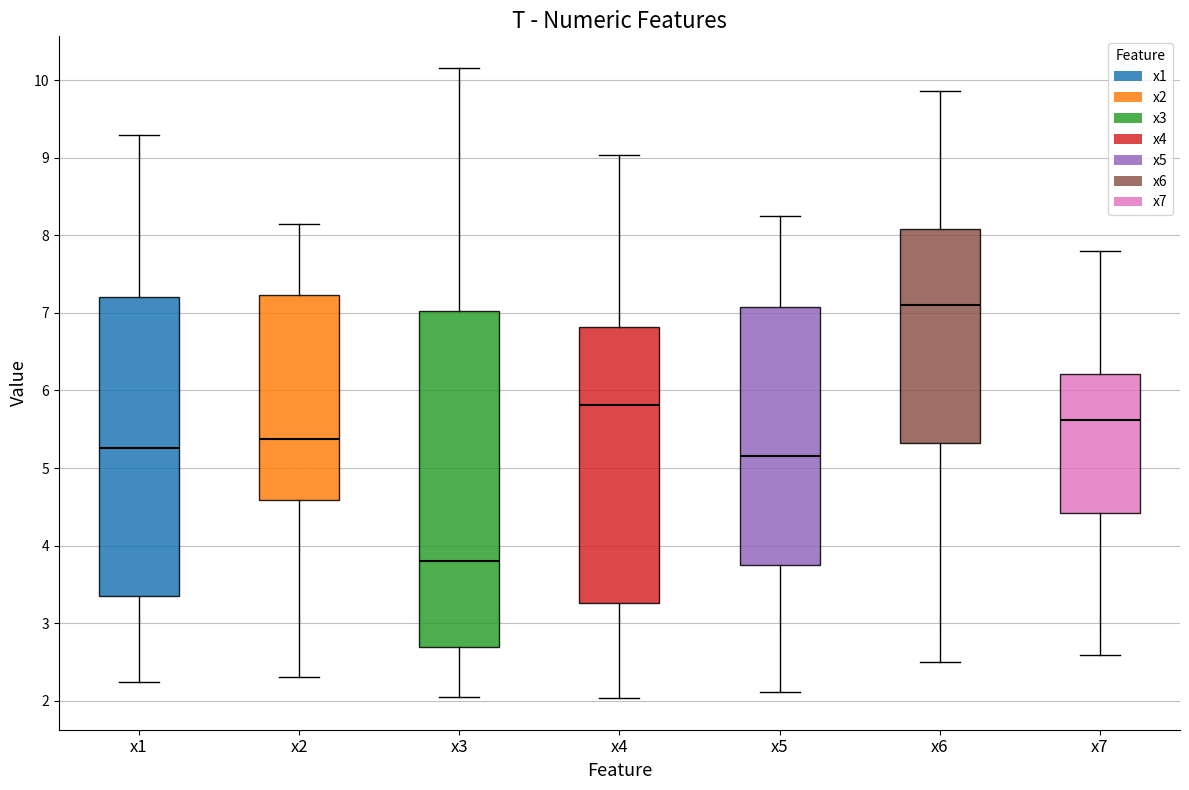

Comparing the boxes themselves (not the whiskers), which one is the tallest?

x3